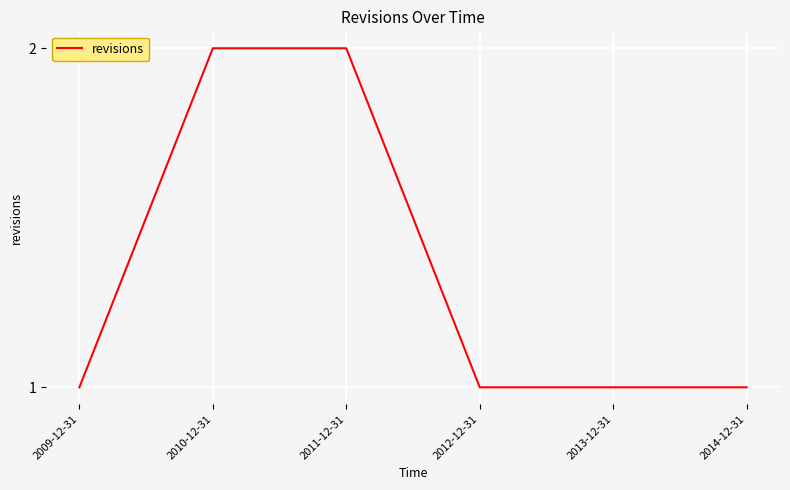

What is the maximum value shown in the chart?

2